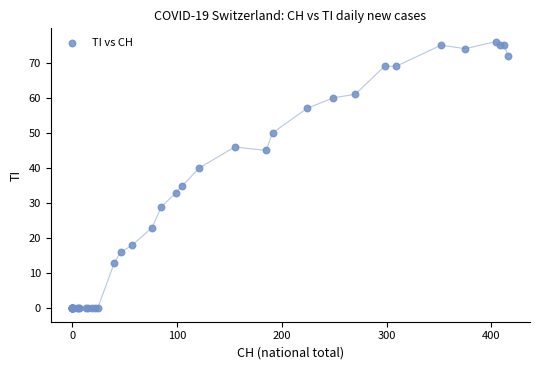

What Y value in the scatter plot is closest to 38?

40